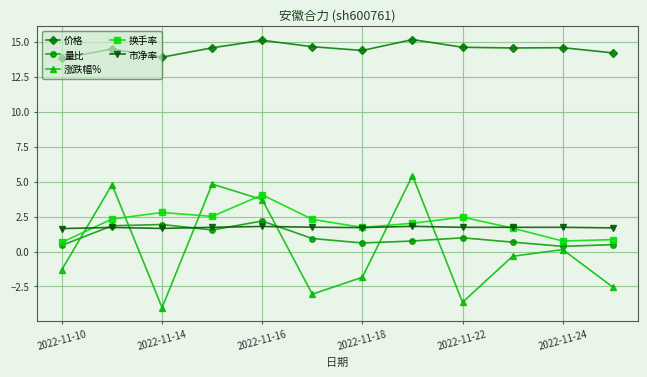

After their last crossing, which series has the higher values: 涨跌幅% or 换手率?

换手率